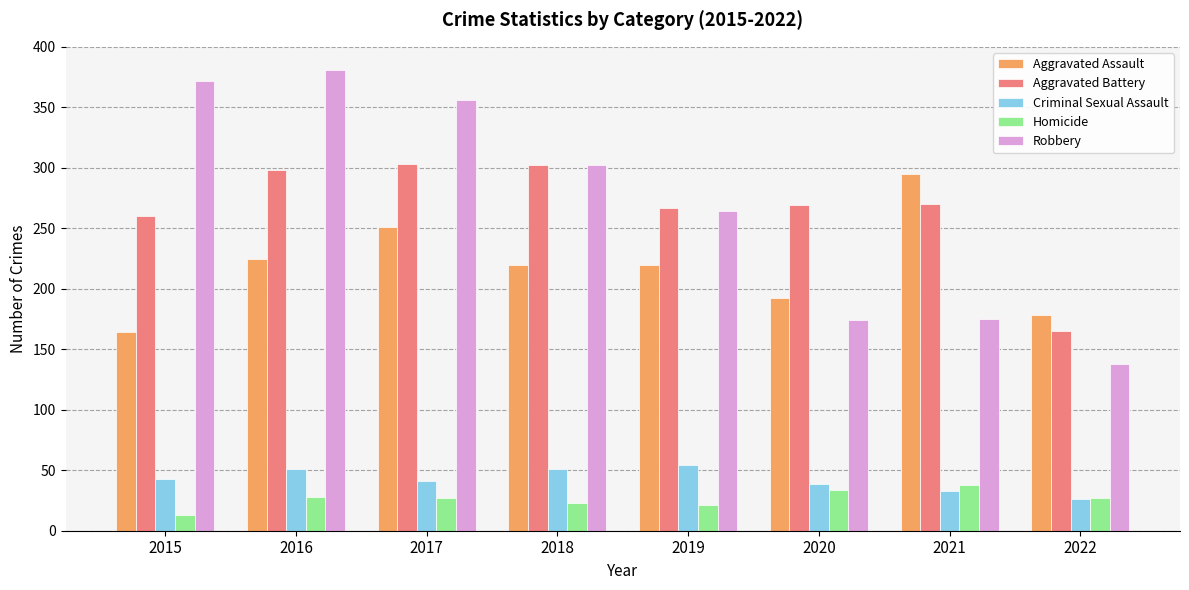

How many bars are there in total?

40